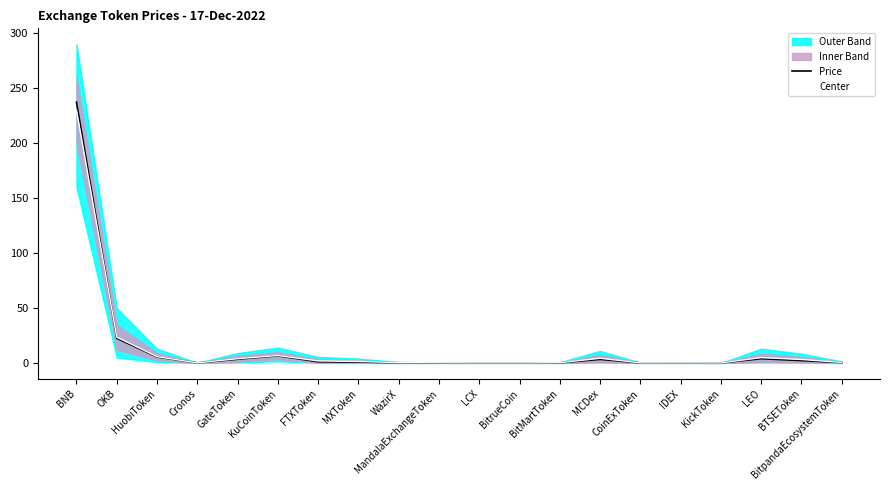

Does the chart have visible grid lines?

No